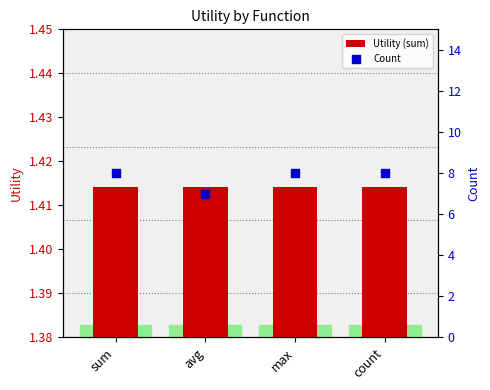

Which series has the largest total across all categories?

Count